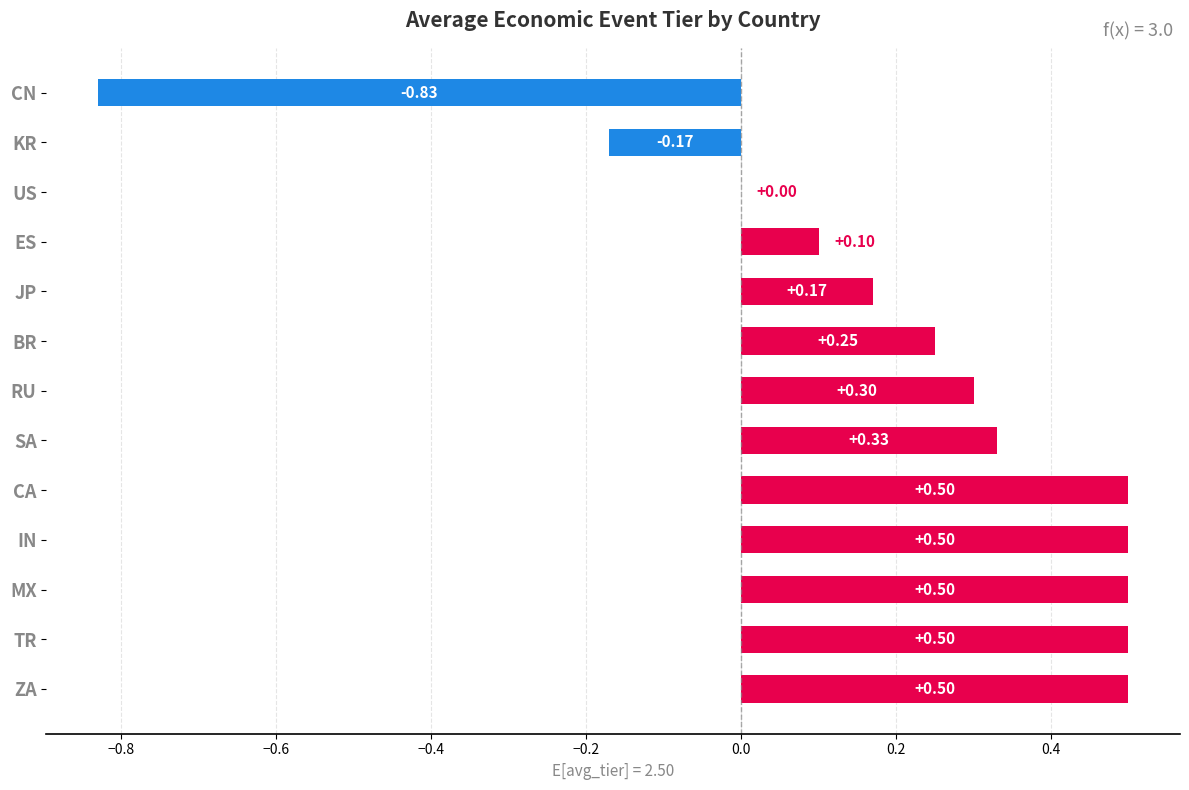

List the labels in order of value, largest first.

TR, ZA, IN, MX, CA, SA, RU, BR, JP, ES, US, KR, CN